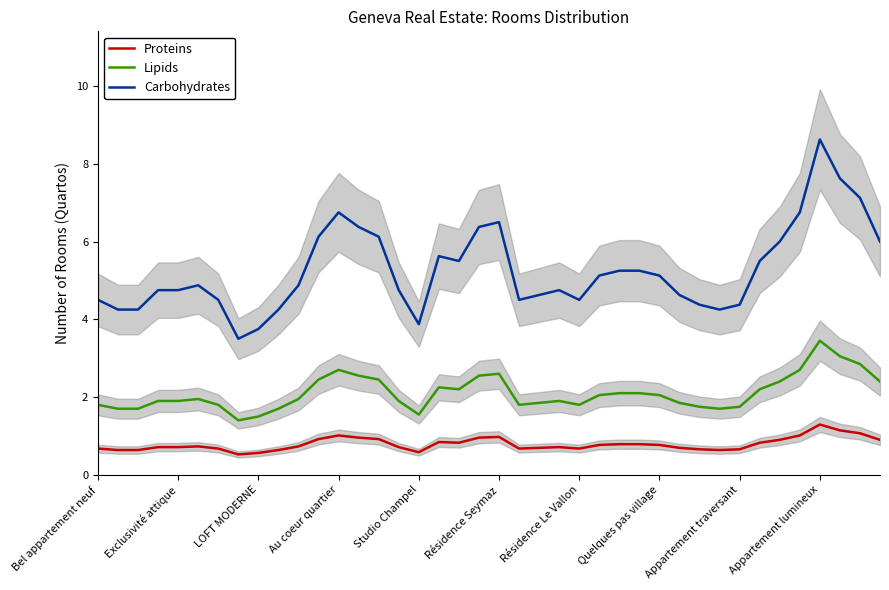

Rank the series at 19 from highest to lowest value.

Carbohydrates, Lipids, Proteins